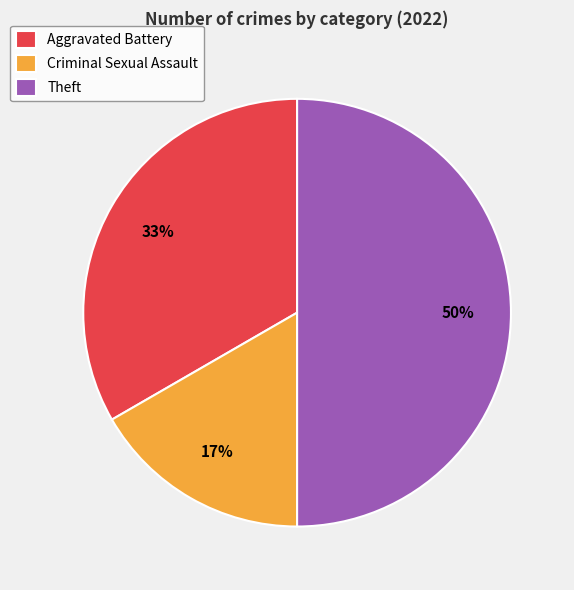

The Theft slice represents 38% of the pie. True or false?

False